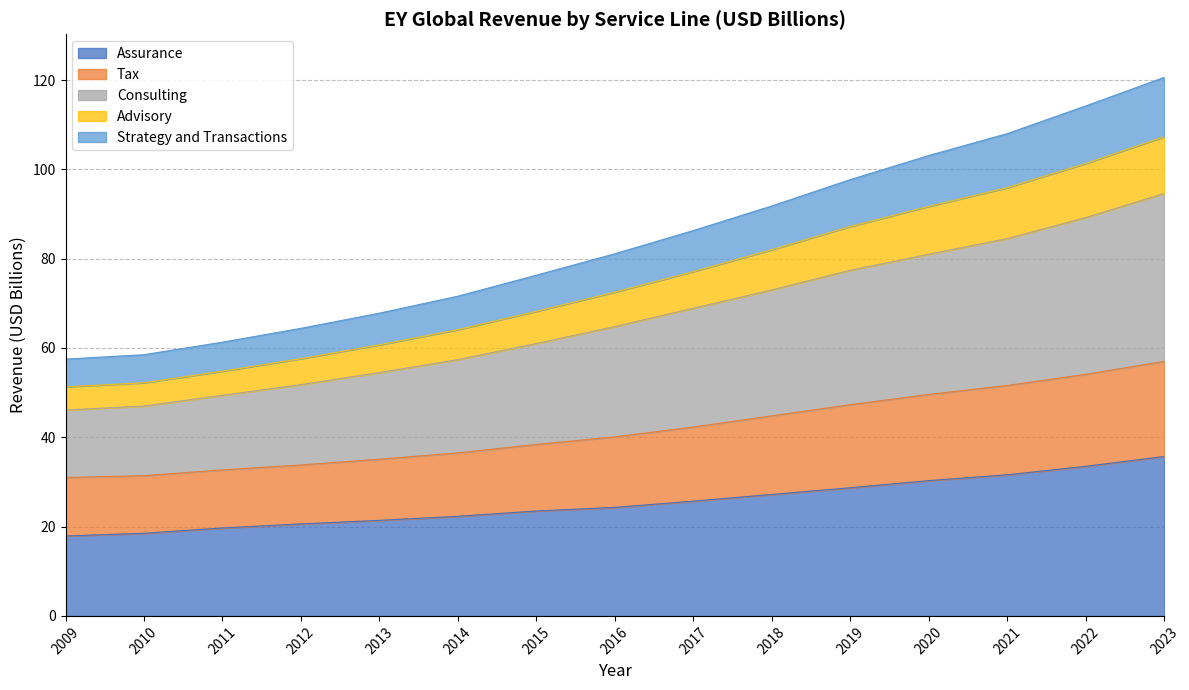

What is the total value across all series at 2018?

91.8